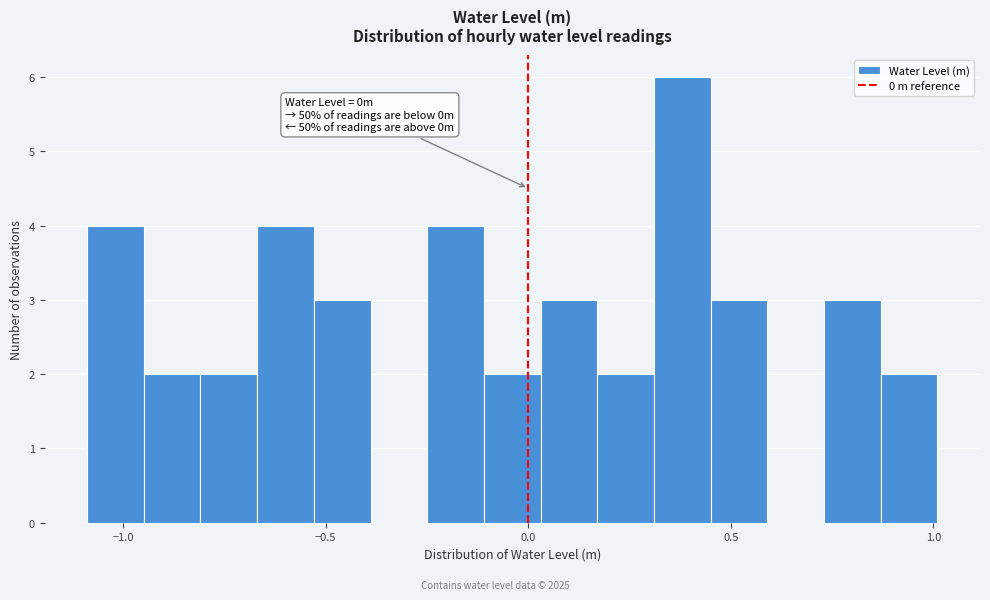

Read against the x-axis, roughly where is the centre of the tallest bar?

0.40